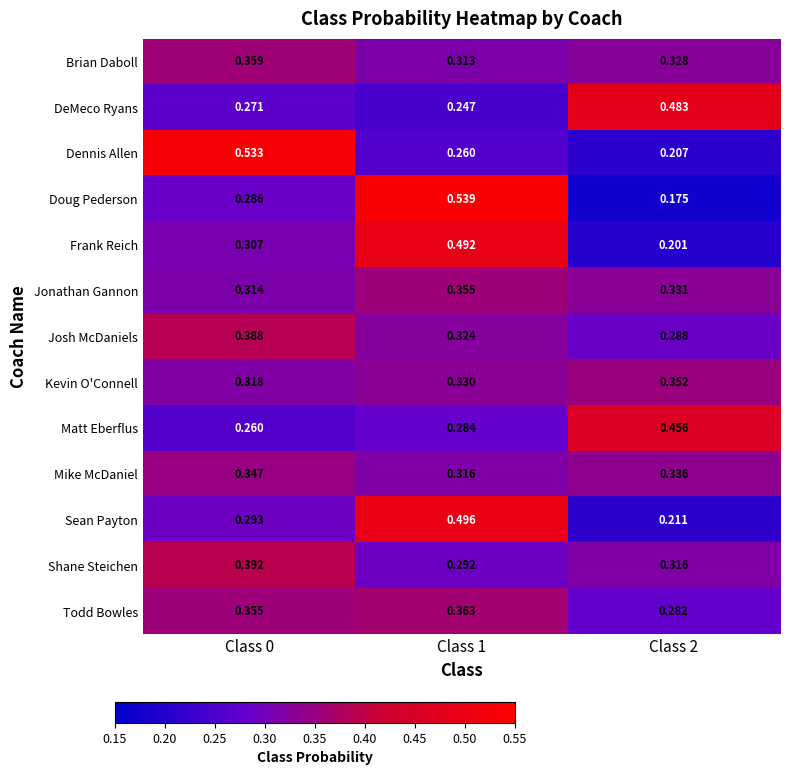

Rank the series by their maximum value, from highest to lowest.

Doug Pederson, Dennis Allen, Sean Payton, Frank Reich, DeMeco Ryans, Matt Eberflus, Shane Steichen, Josh McDaniels, Todd Bowles, Brian Daboll, Jonathan Gannon, Kevin O'Connell, Mike McDaniel